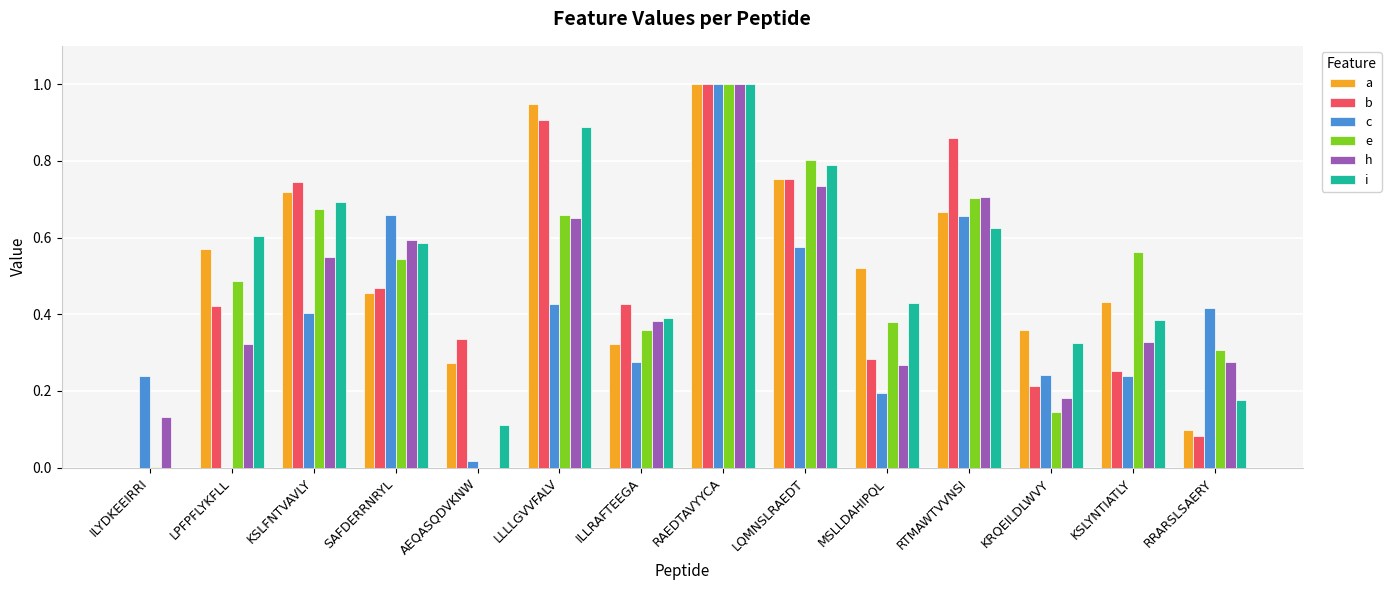

What is the sum of all h values?

6.1